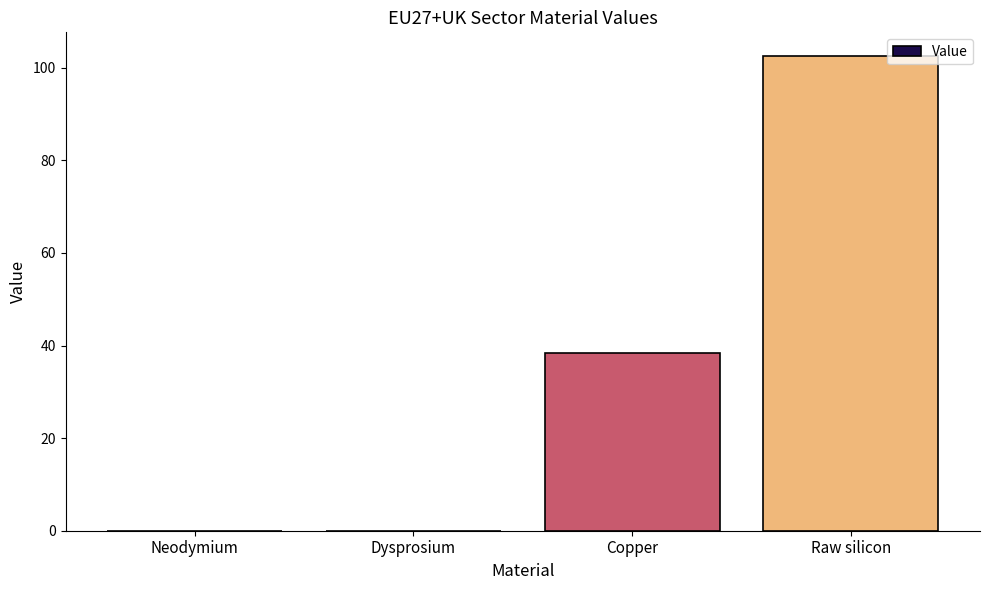

What is the sum of all values?

141.0